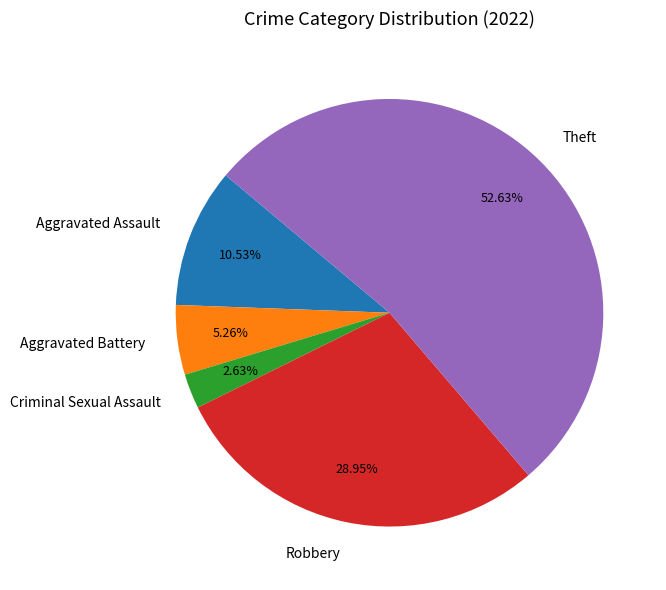

To the nearest percent, what is the difference between the largest and smallest slice percentages?

50%